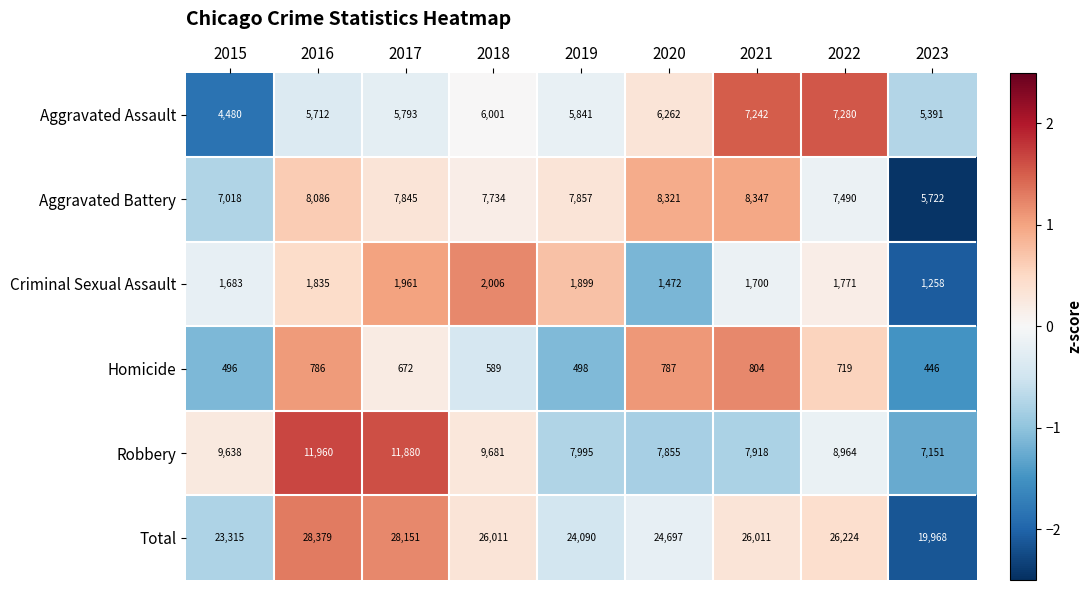

Count the number of data series in this chart.

6